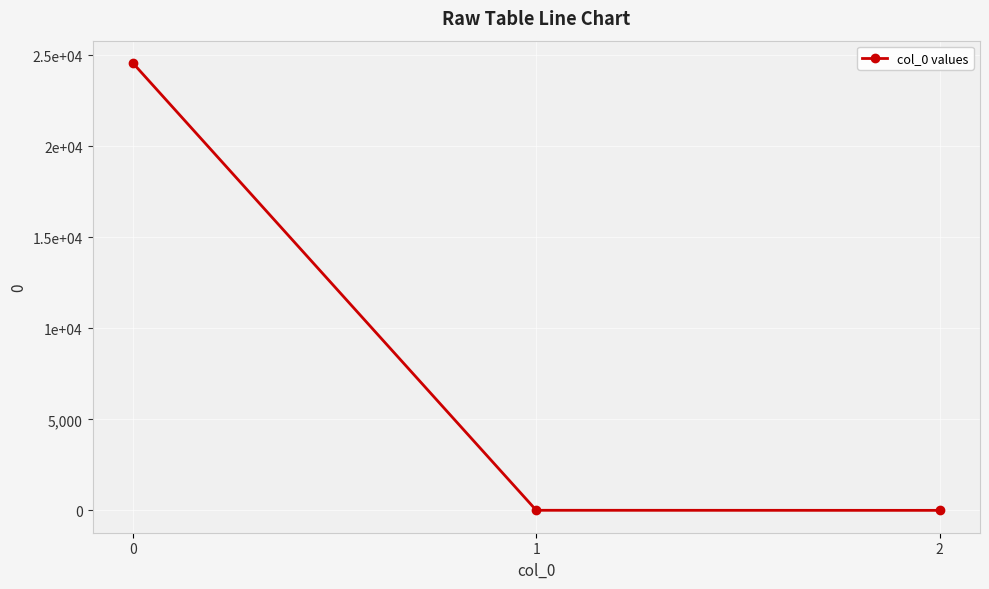

At which label is the value closest to 12285?

1